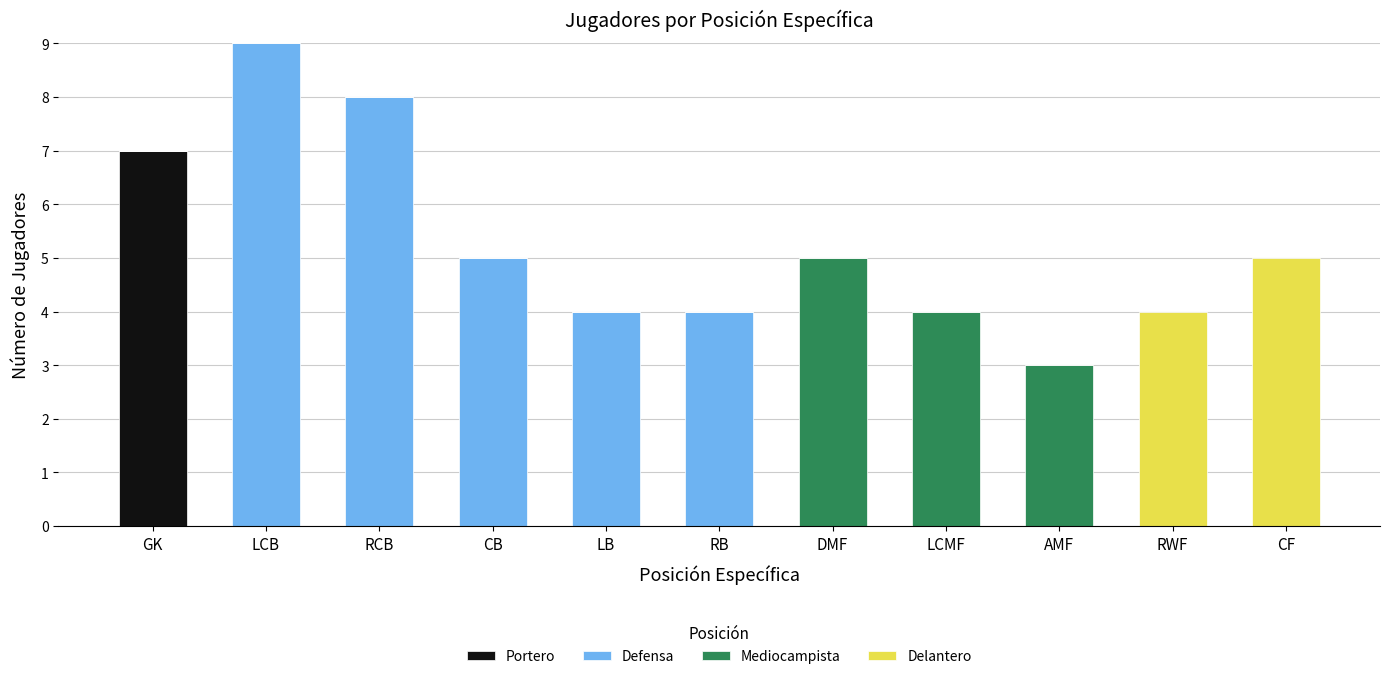

The Portero series shows 0 at RWF. True or false?

True